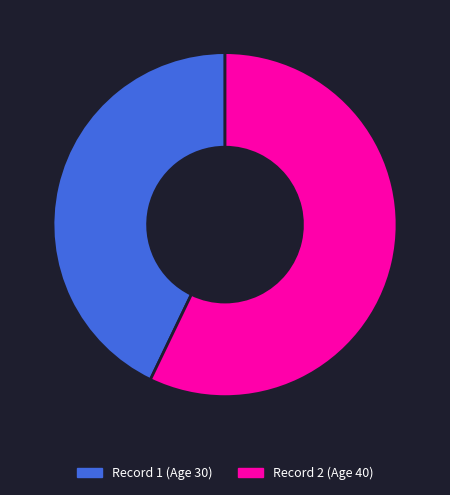

Is there a majority slice in this chart?

Yes